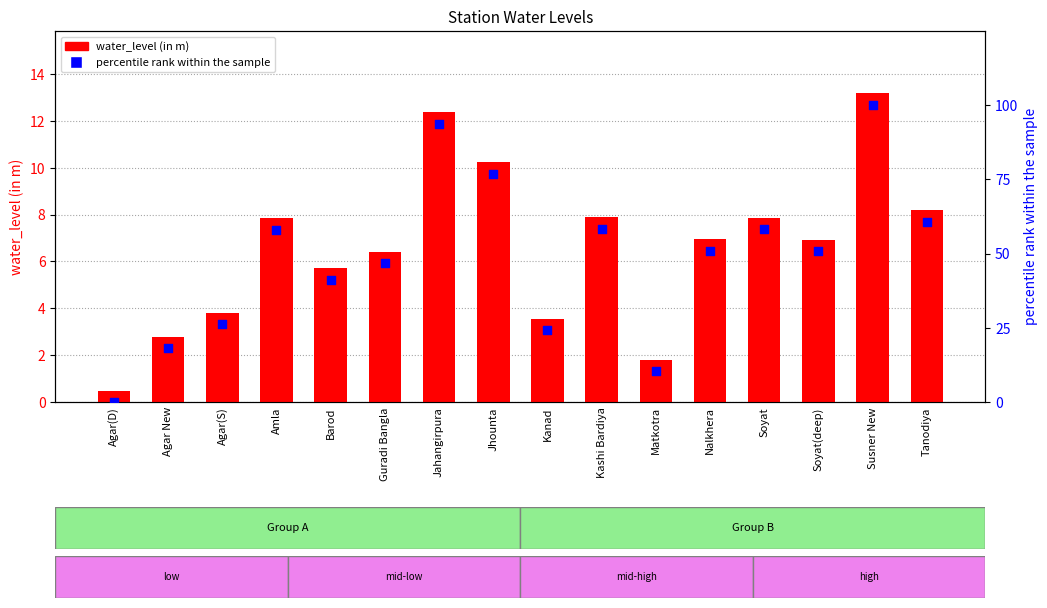

Is the value of water_level (in m) at Matkotra greater than the value of percentile rank within the sample at Susner New?

No